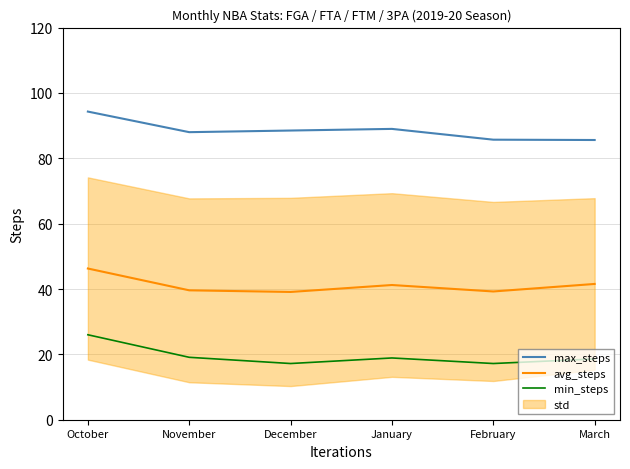

At how many categories does at least one series exceed 38?

6